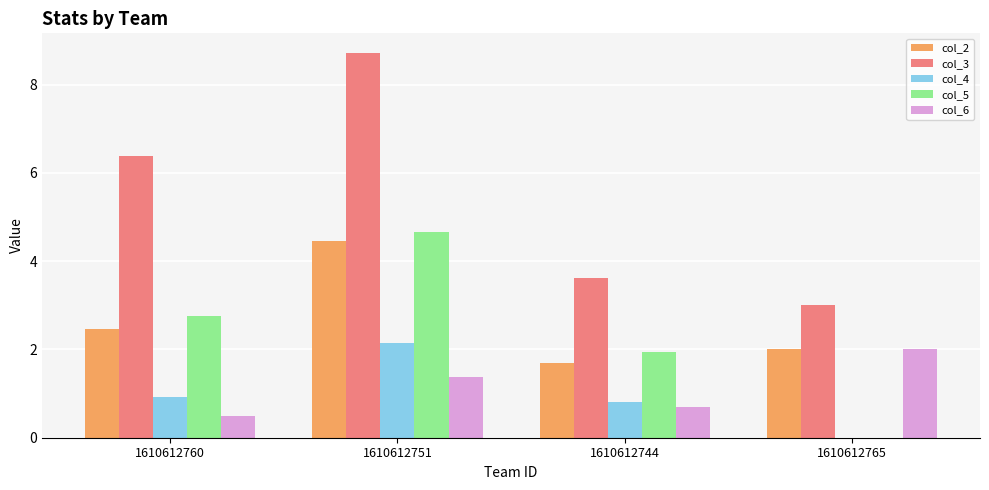

Reading right to left, what are all the values shown in this chart?

col_2: 1610612765=2.0	1610612744=1.7	1610612751=4.4	1610612760=2.5
col_3: 1610612765=3.0	1610612744=3.6	1610612751=8.7	1610612760=6.4
col_4: 1610612765=0.0	1610612744=0.8	1610612751=2.2	1610612760=0.9
col_5: 1610612765=0.0	1610612744=1.9	1610612751=4.7	1610612760=2.8
col_6: 1610612765=2.0	1610612744=0.7	1610612751=1.4	1610612760=0.5